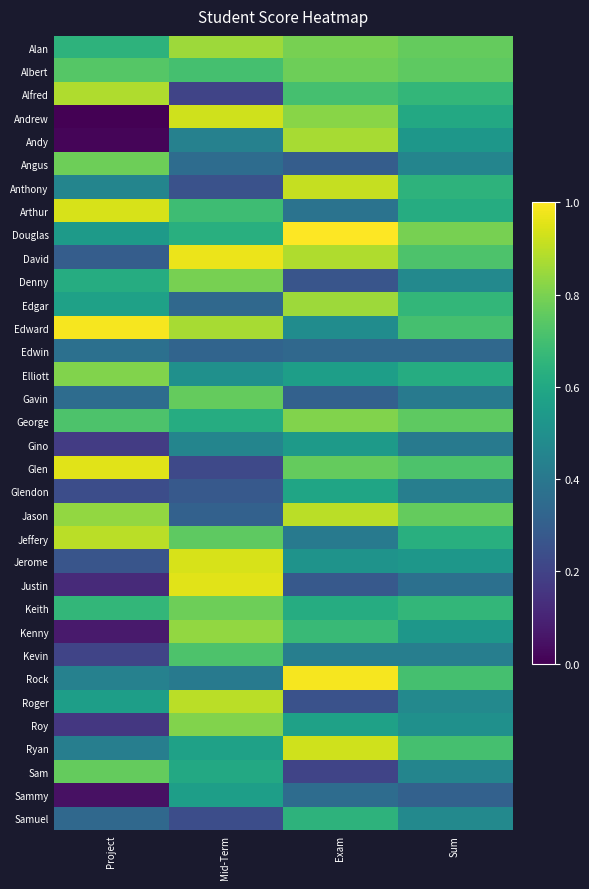

Reading right to left, transcribe all the data shown in this chart.

Alan: Sum=83	Exam=85	Mid-Term=89	Project=75
Albert: Sum=82	Exam=84	Mid-Term=79	Project=81
Alfred: Sum=76	Exam=79	Mid-Term=45	Project=91
Andrew: Sum=72	Exam=87	Mid-Term=94	Project=31
Andy: Sum=67	Exam=90	Mid-Term=61	Project=32
Angus: Sum=62	Exam=51	Mid-Term=55	Project=84
Anthony: Sum=75	Exam=93	Mid-Term=48	Project=62
Arthur: Sum=73	Exam=57	Mid-Term=78	Project=95
Douglas: Sum=85	Exam=99	Mid-Term=74	Project=68
David: Sum=80	Exam=91	Mid-Term=97	Project=51
Denny: Sum=63	Exam=49	Mid-Term=85	Project=73
Edgar: Sum=76	Exam=89	Mid-Term=54	Project=70
Edward: Sum=79	Exam=64	Mid-Term=90	Project=98
Edwin: Sum=54	Exam=54	Mid-Term=53	Project=56
Elliott: Sum=73	Exam=69	Mid-Term=65	Project=86
Gavin: Sum=59	Exam=52	Mid-Term=83	Project=55
George: Sum=82	Exam=86	Mid-Term=73	Project=80
Gino: Sum=59	Exam=68	Mid-Term=62	Project=43
Glen: Sum=80	Exam=83	Mid-Term=46	Project=96
Glendon: Sum=60	Exam=71	Mid-Term=50	Project=47
Jason: Sum=83	Exam=92	Mid-Term=52	Project=88
Jeffery: Sum=74	Exam=59	Mid-Term=82	Project=92
Jerome: Sum=67	Exam=66	Mid-Term=95	Project=49
Justin: Sum=56	Exam=50	Mid-Term=96	Project=39
Keith: Sum=76	Exam=73	Mid-Term=84	Project=76
Kenny: Sum=67	Exam=77	Mid-Term=88	Project=36
Kevin: Sum=60	Exam=60	Mid-Term=80	Project=45
Rock: Sum=79	Exam=98	Mid-Term=59	Project=61
Roger: Sum=63	Exam=48	Mid-Term=92	Project=69
Roy: Sum=65	Exam=70	Mid-Term=86	Project=42
Ryan: Sum=79	Exam=94	Mid-Term=70	Project=60
Sam: Sum=62	Exam=45	Mid-Term=72	Project=83
Sammy: Sum=52	Exam=55	Mid-Term=69	Project=34
Samuel: Sum=63	Exam=75	Mid-Term=47	Project=54